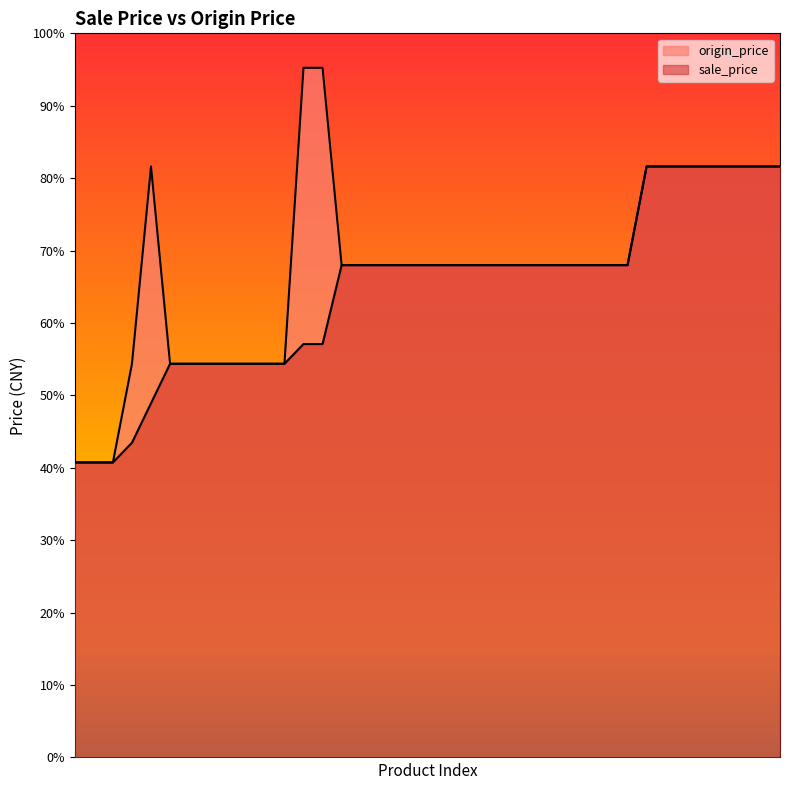

Rank the series by their maximum value, from lowest to highest.

sale_price, origin_price